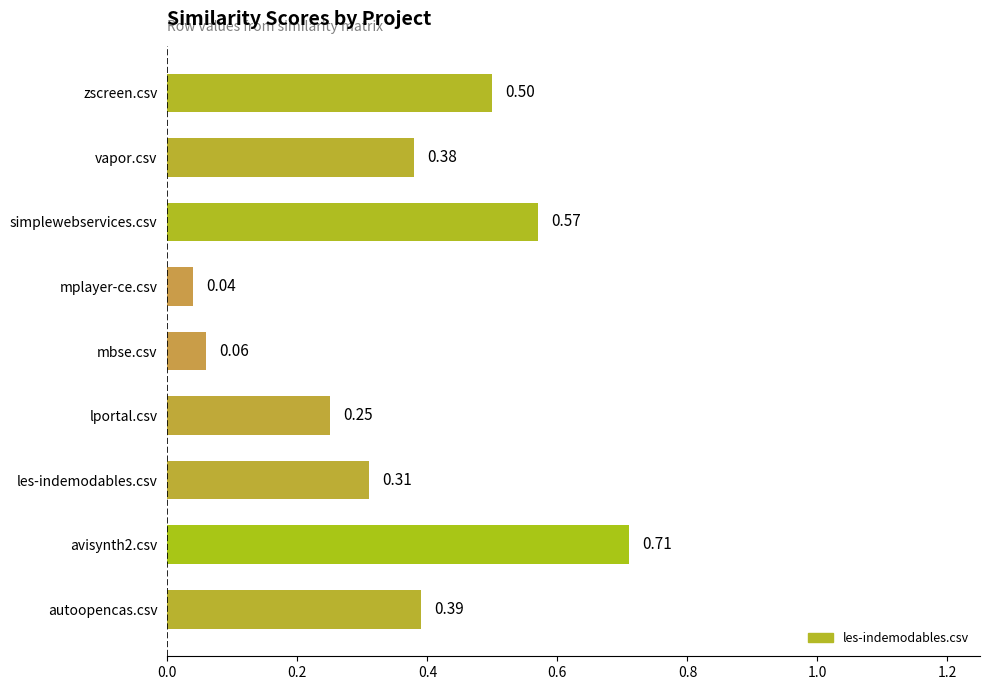

Where is the data nearest to the value 0?

mplayer-ce.csv